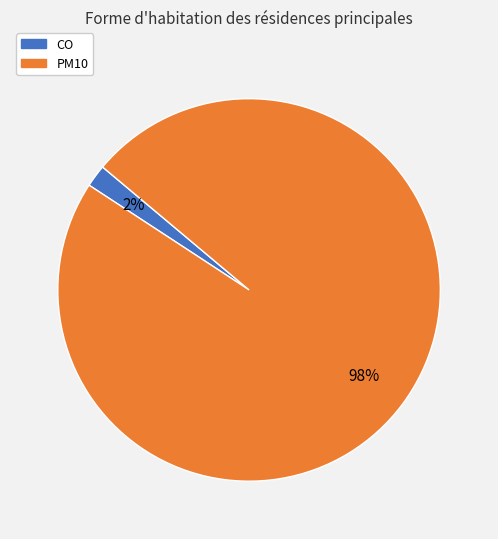

Which category has the biggest portion of the pie?

PM10